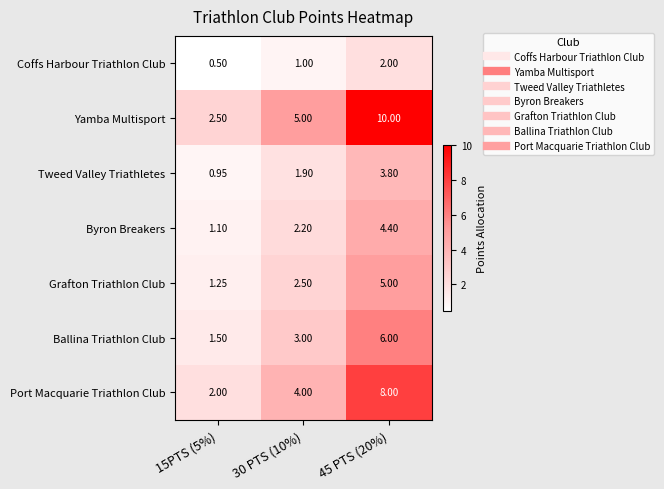

Which series has the widest spread of values?

Yamba Multisport